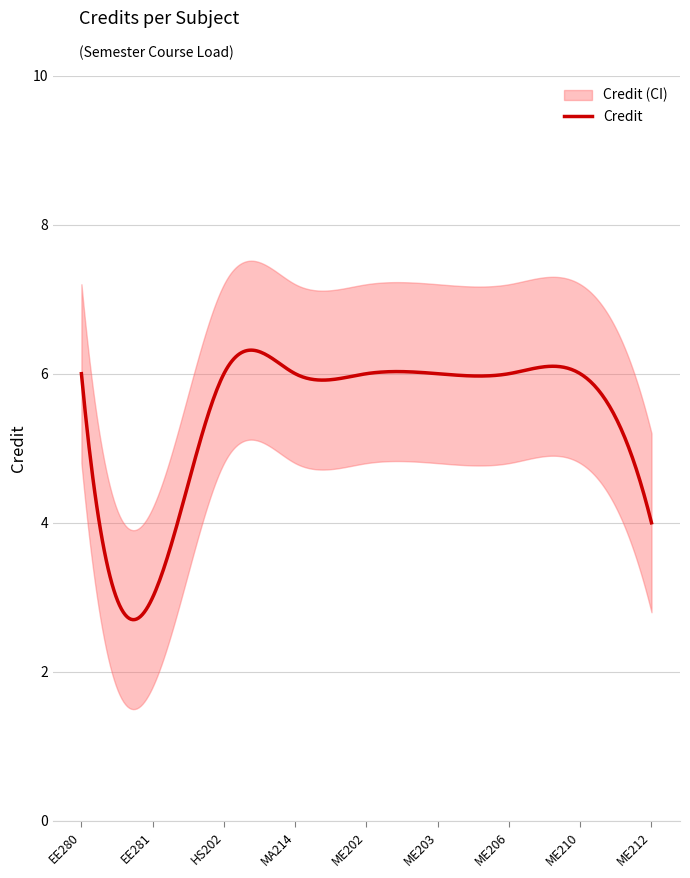

Reading right to left, extract all data points from this chart.

4	6	6	6	6	6	6	3	6